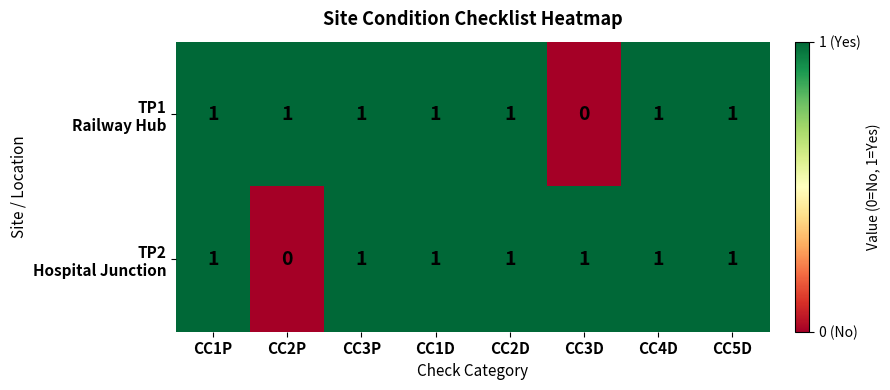

At how many categories does at least one series exceed 0?

8